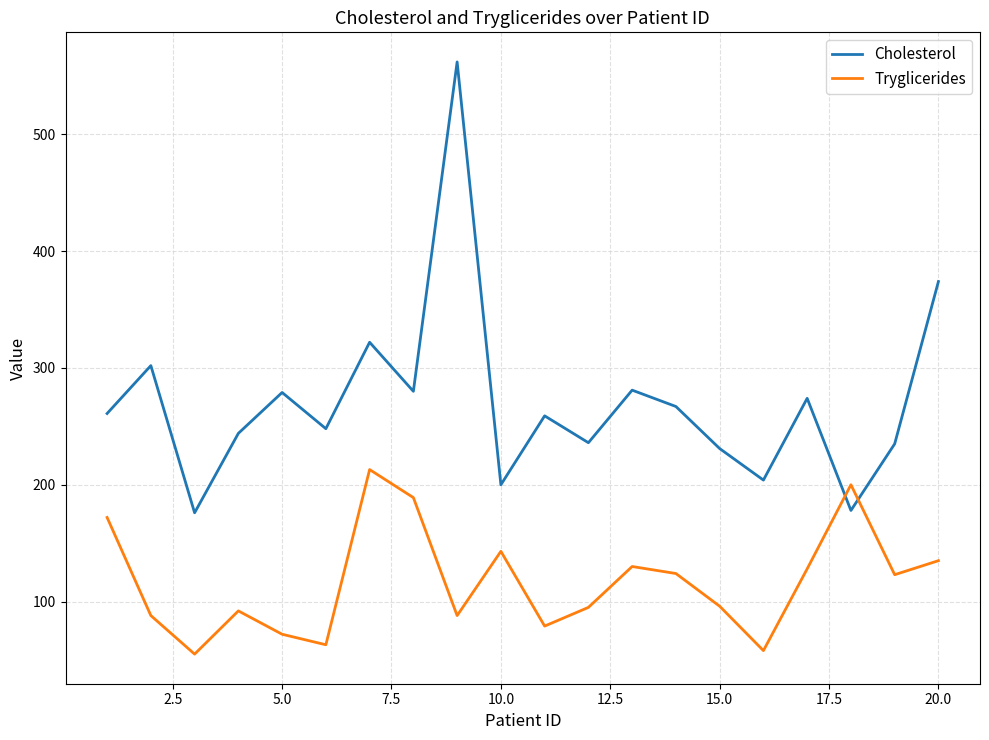

Rank the series by their average value, from highest to lowest.

Cholesterol, Tryglicerides